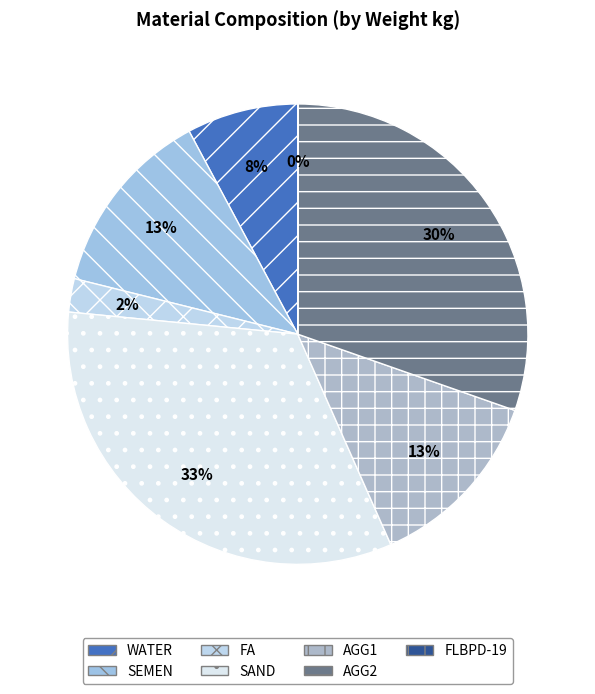

How many segments does this pie chart have?

7